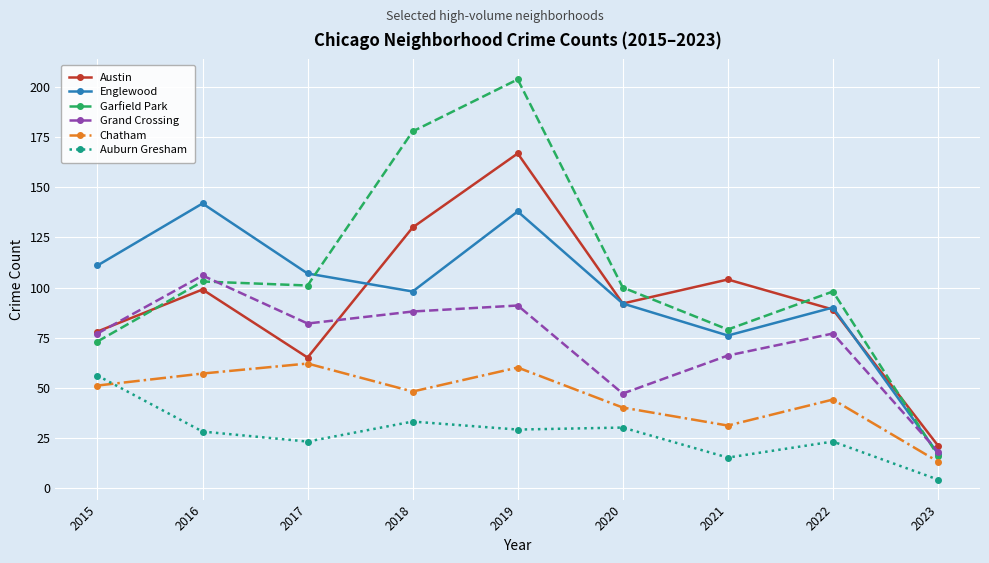

What is the difference between the second highest and minimum values in the Chatham series?

47